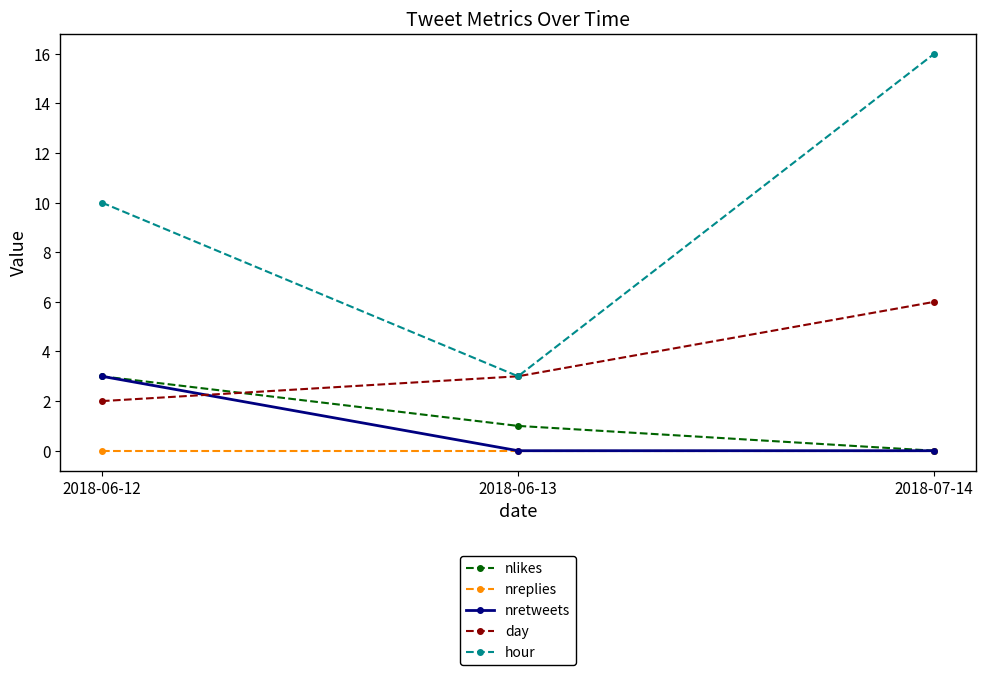

What is the spread (max minus min) of values at 2018-06-13?

3